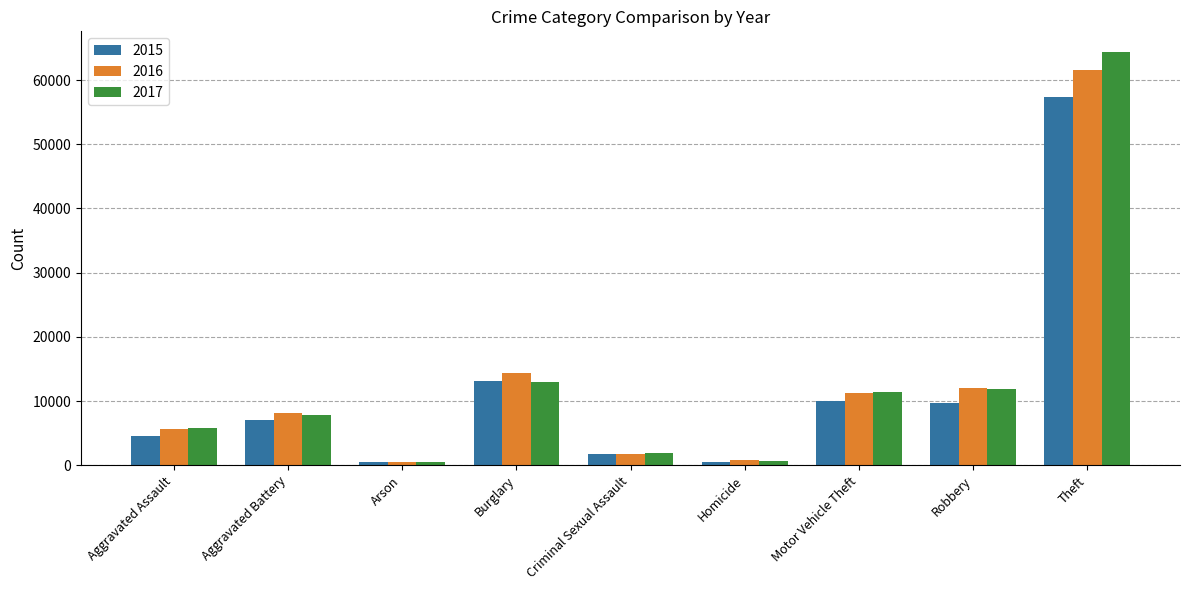

What is the label of the 9th bar from the right?

Aggravated Assault